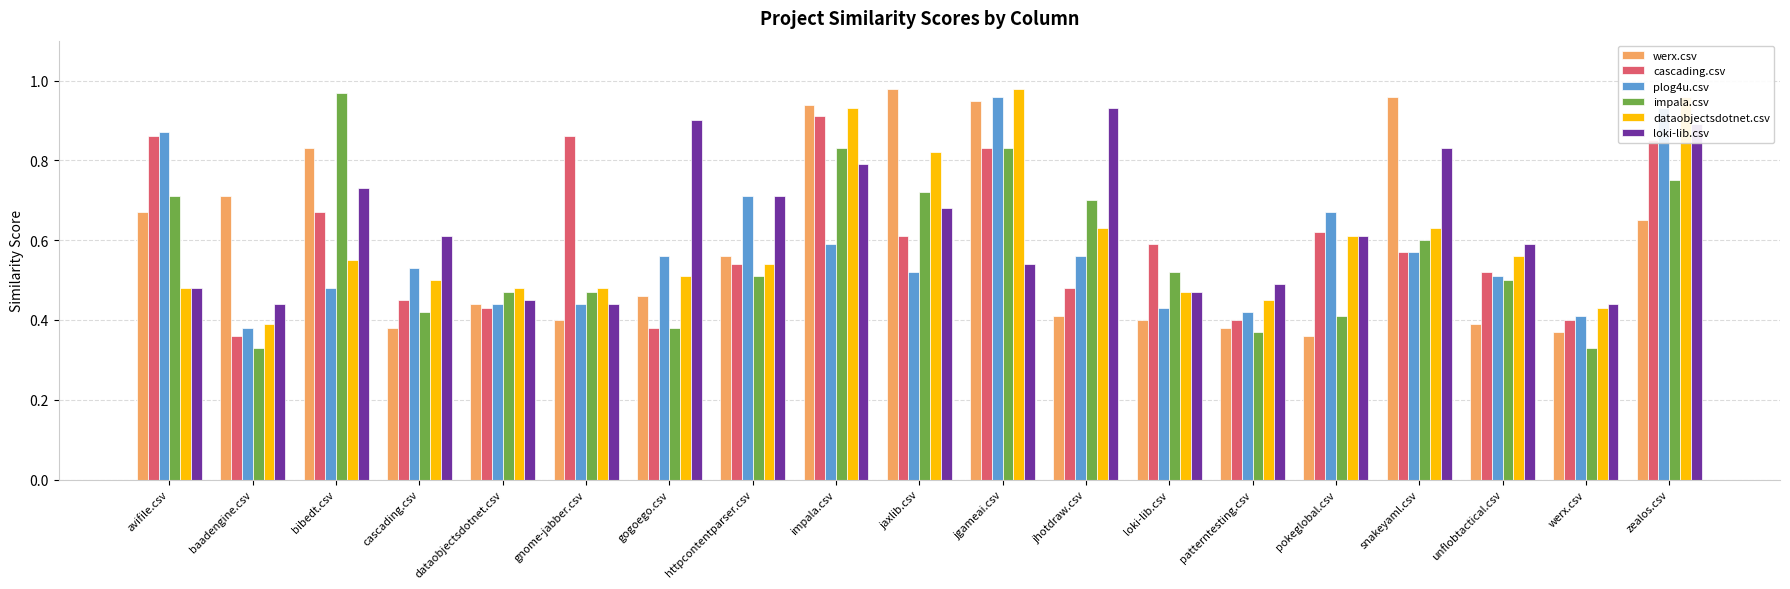

Which category has the highest value in the cascading.csv series?

impala.csv